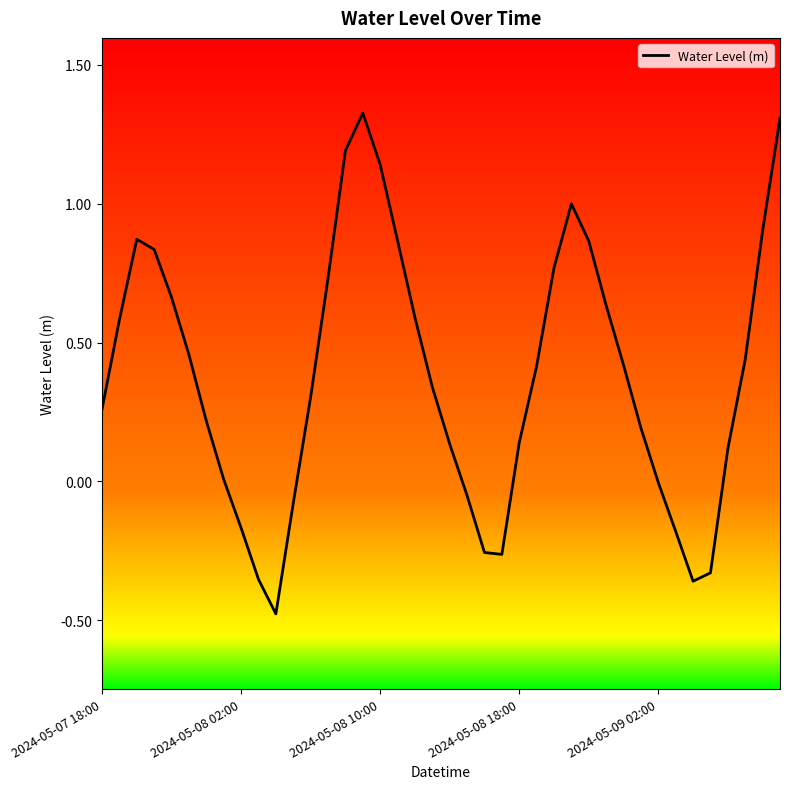

What is the smallest value displayed?

-0.5